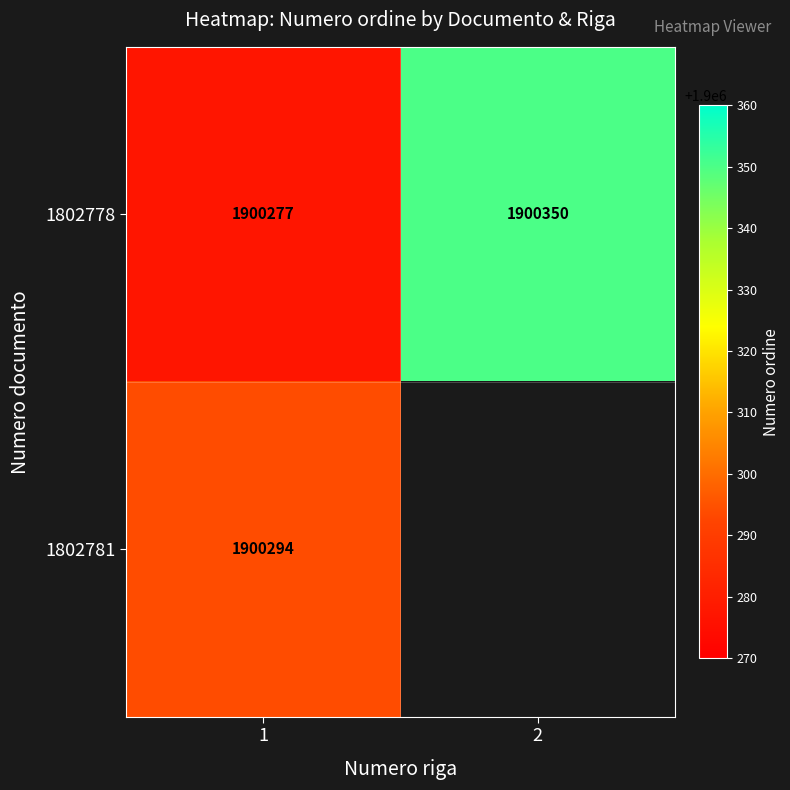

What is the smallest value displayed?

1900277.0